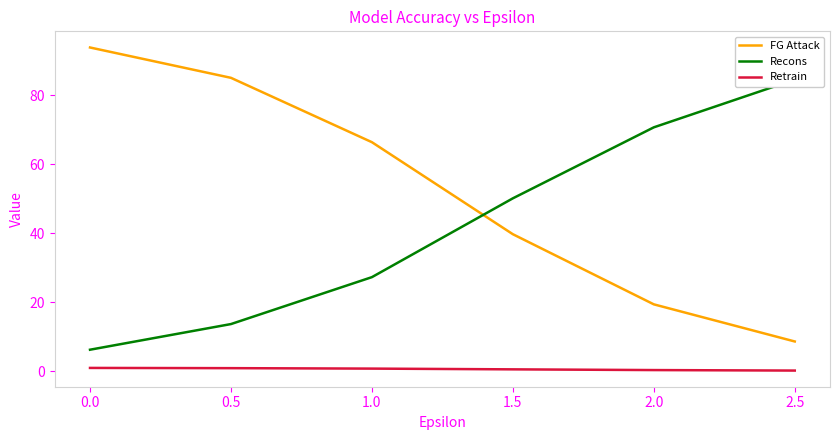

True or false: Retrain and FG Attack intersect in this chart.

False